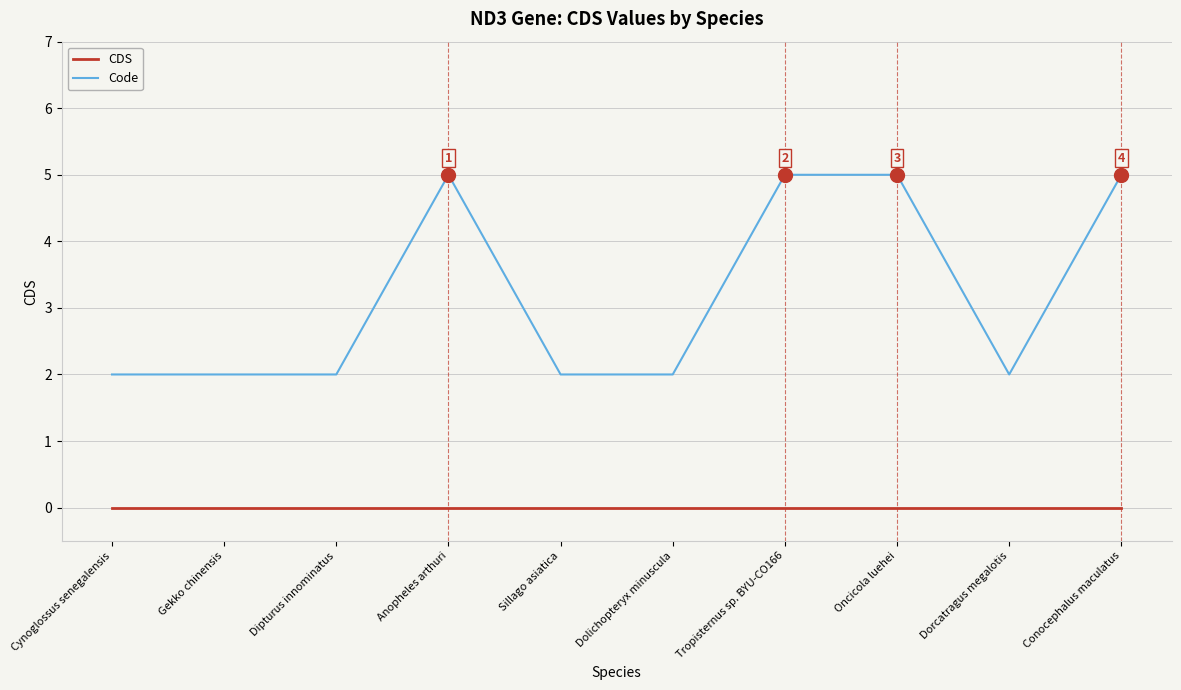

Which series has the largest total across all categories?

Code